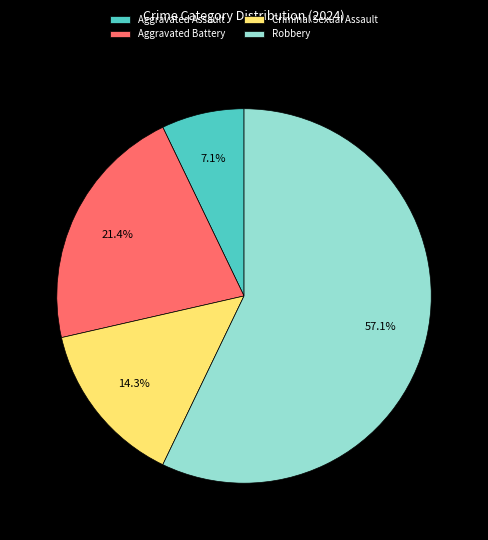

Is it true that Criminal Sexual Assault is 14% of the pie?

True